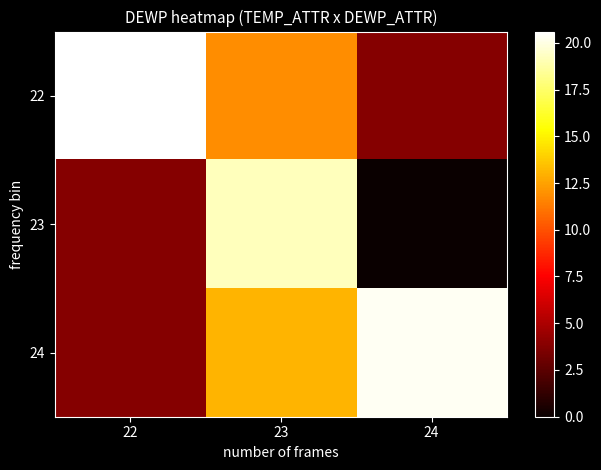

What is the greatest value displayed?

20.6